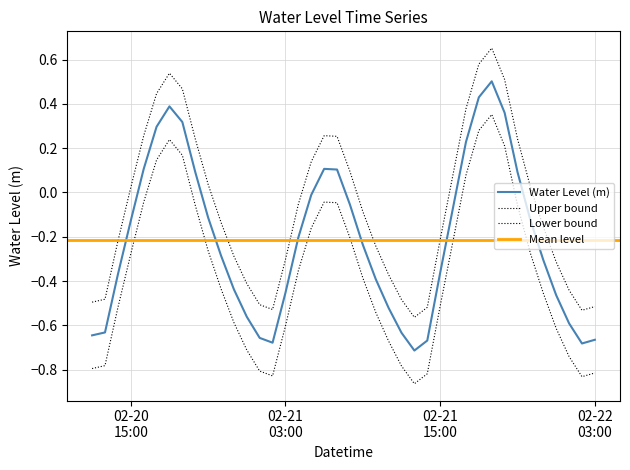

Is it true that the value at 2024-02-21 10:00:00 is -0.4?

True